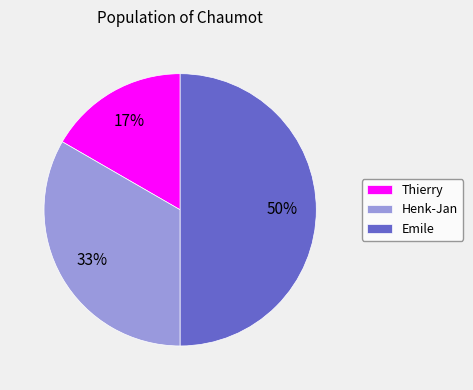

Count the number of slices in the pie.

3